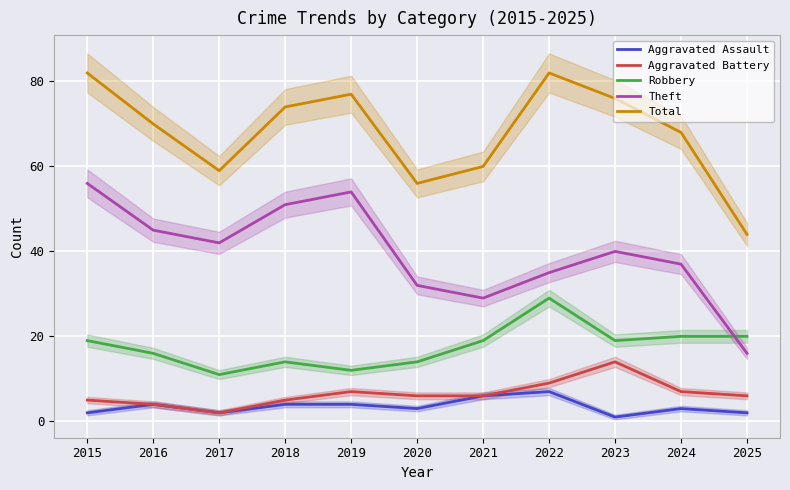

What is the difference between the Theft values at 2020 and 2017?

10